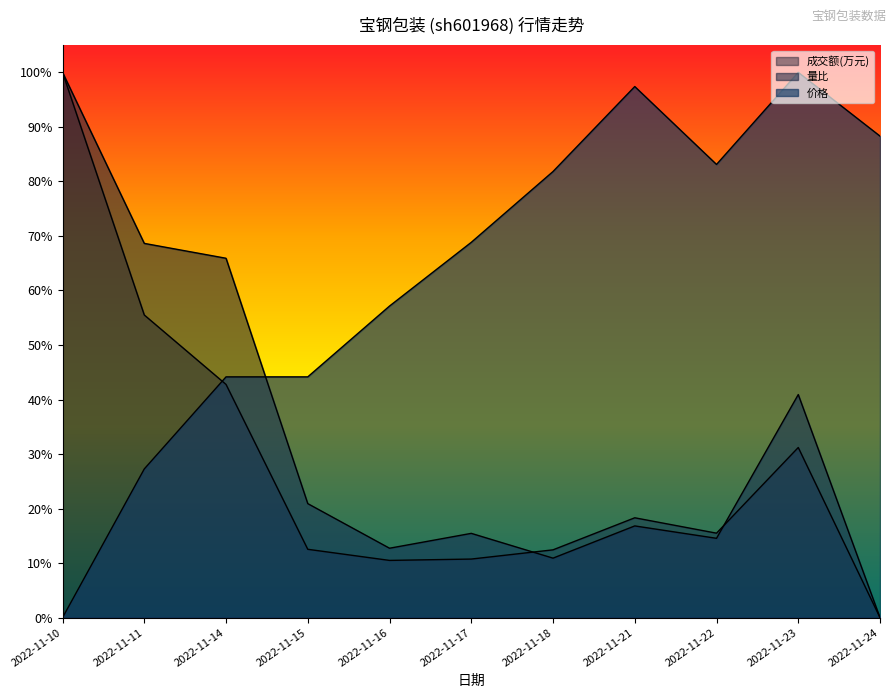

Which category has the lowest value across all series?

2022-11-24